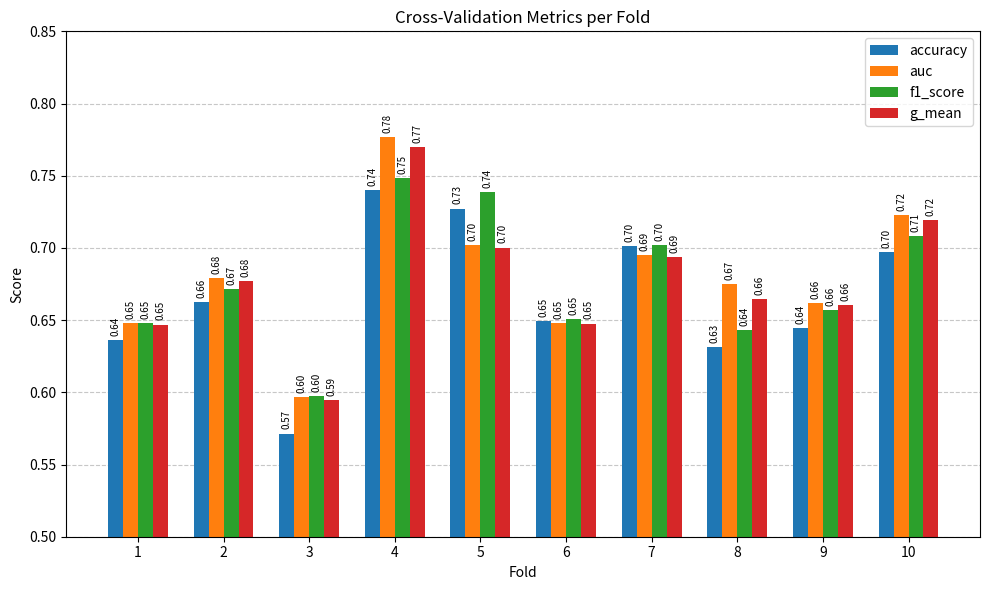

Which series has the largest total across all categories?

auc